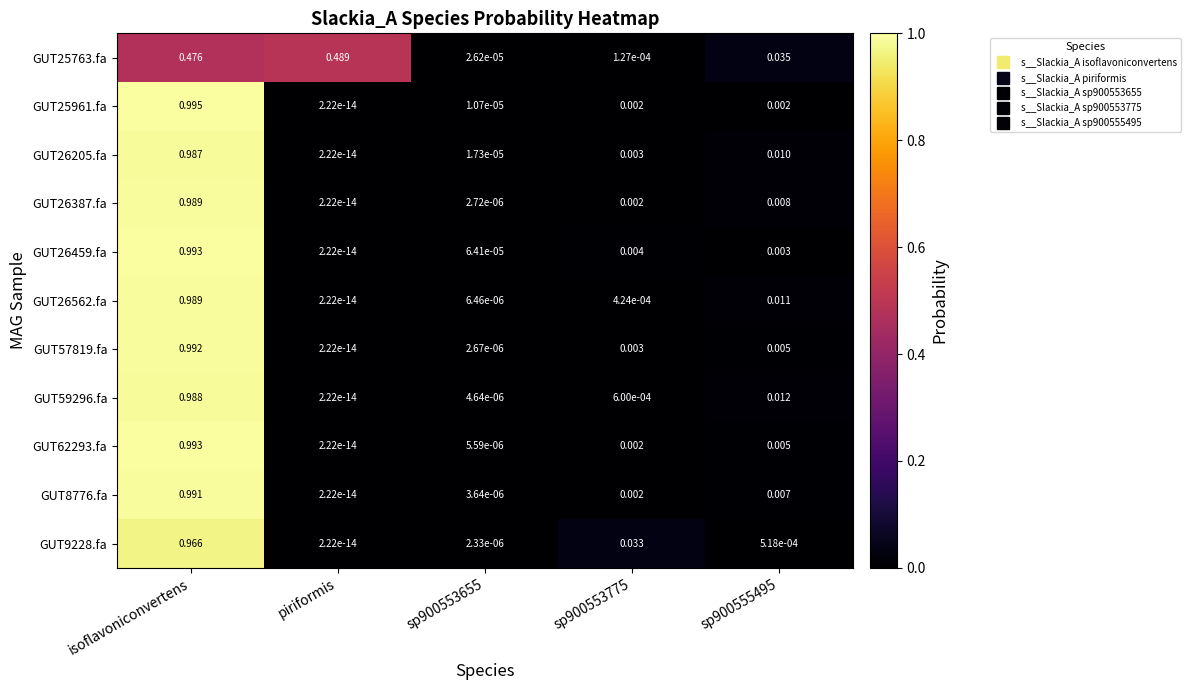

At which label does GUT9228.fa reach its minimum?

piriformis